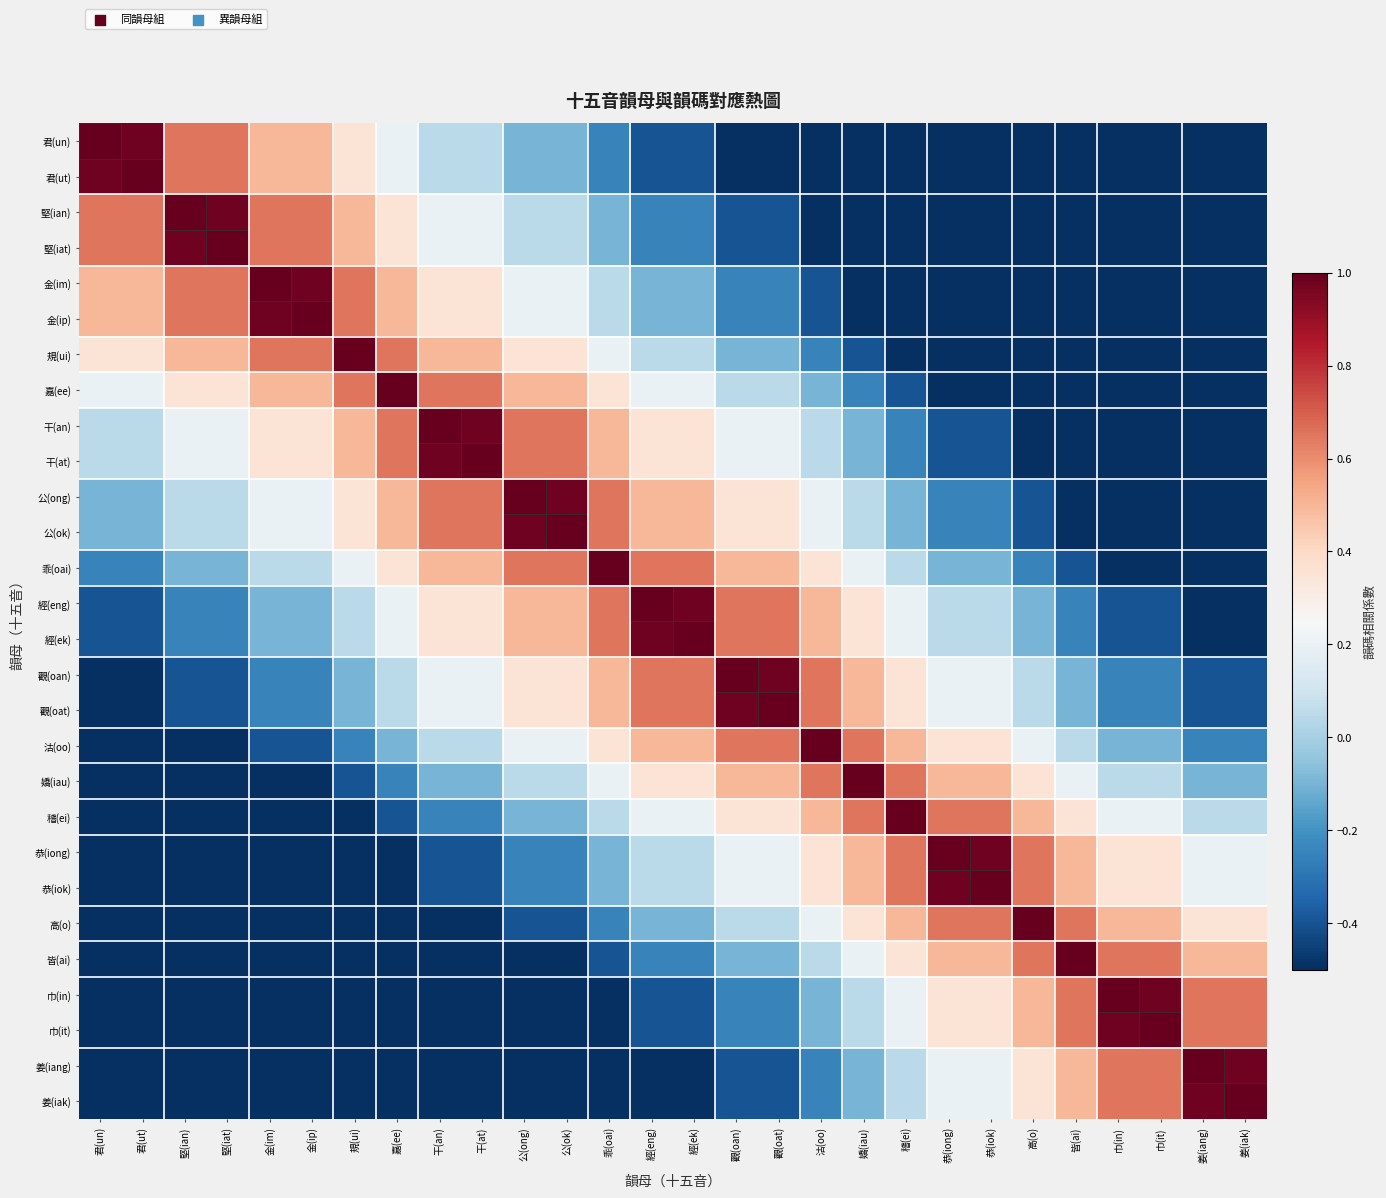

At how many categories does at least one series exceed 0?

28